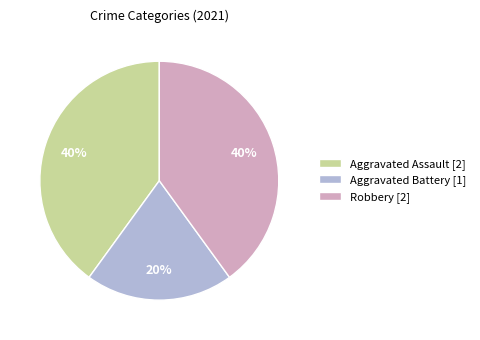

To the nearest percent, what is the combined percentage of Aggravated Battery and Aggravated Assault?

60%